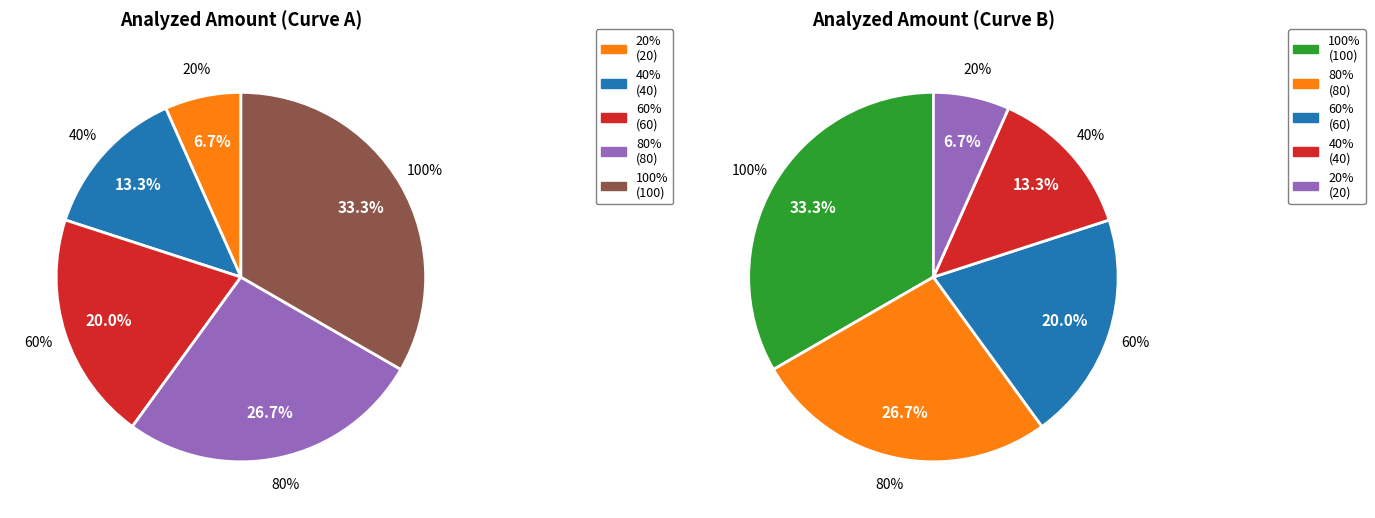

Is there a majority slice in this chart?

No